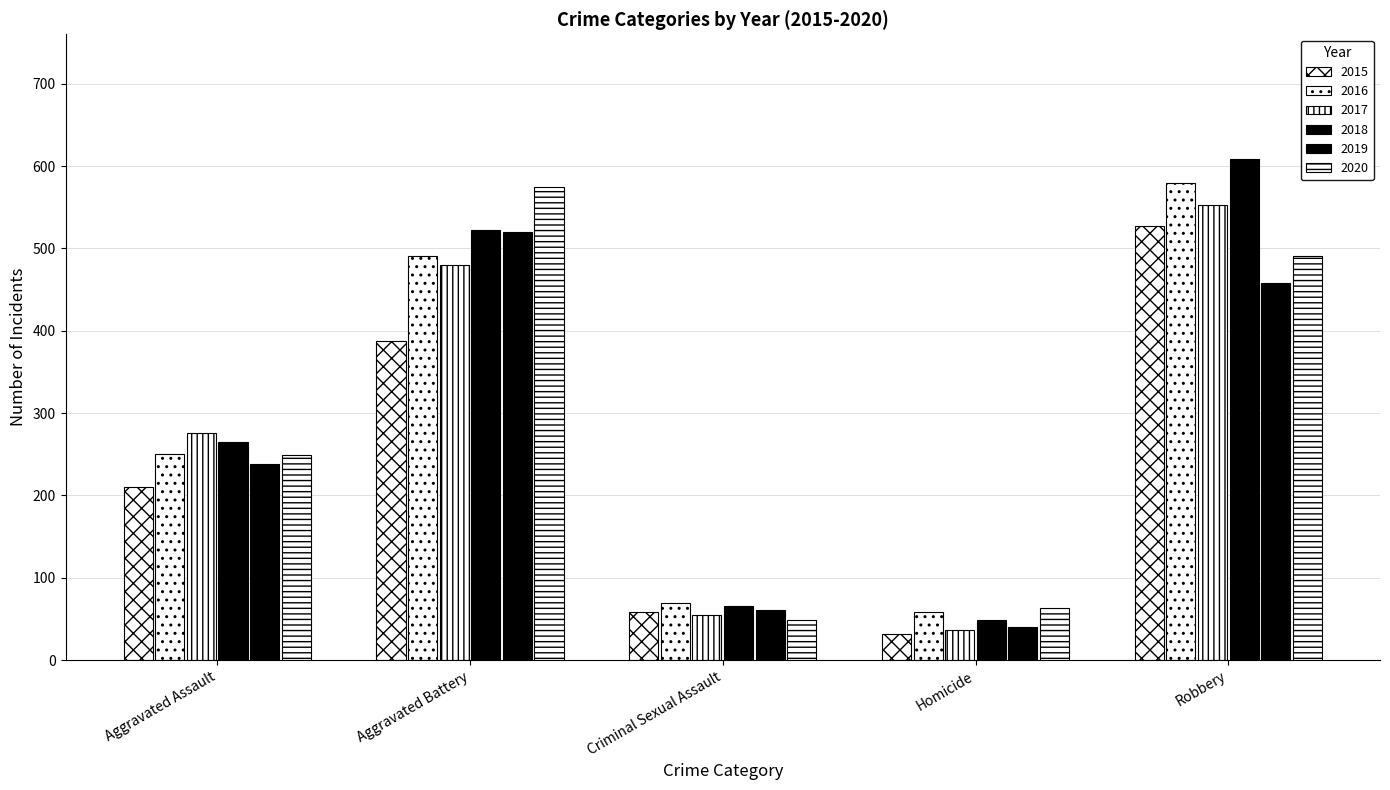

List the series in order of their peak value, highest first.

2018, 2016, 2020, 2017, 2015, 2019